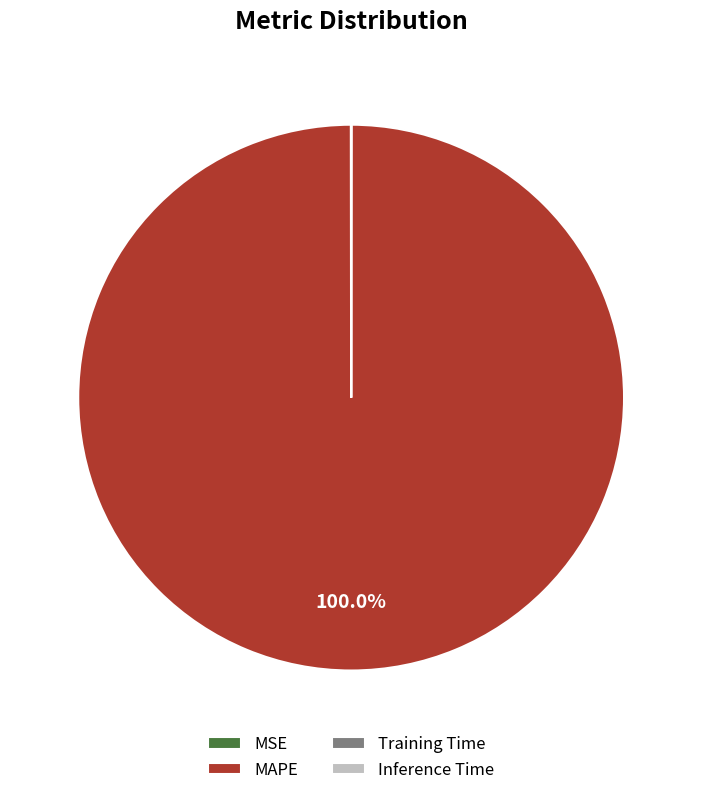

What is the largest slice in the pie chart?

MAPE